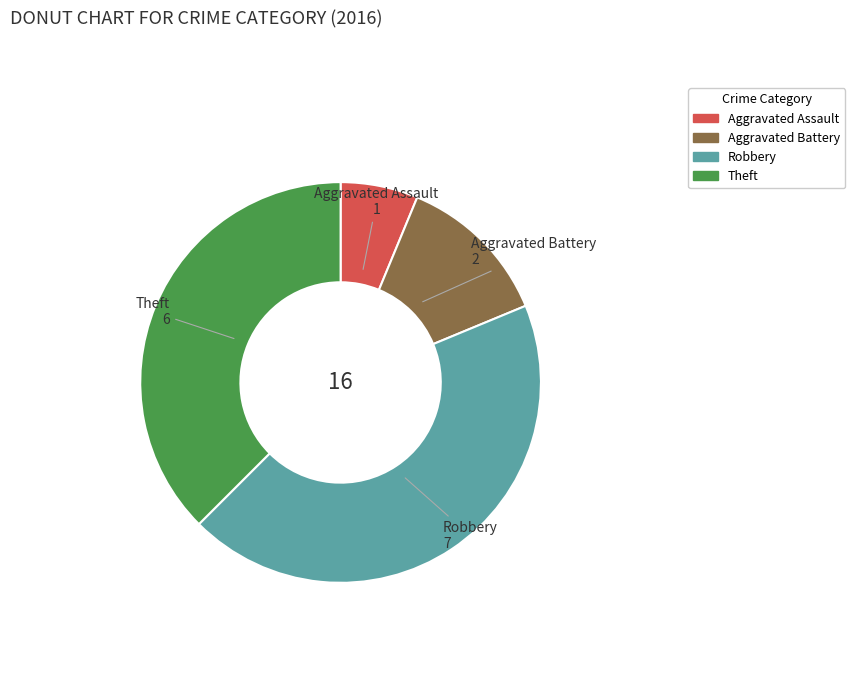

Combined, do Robbery and Theft account for over 50%?

Yes